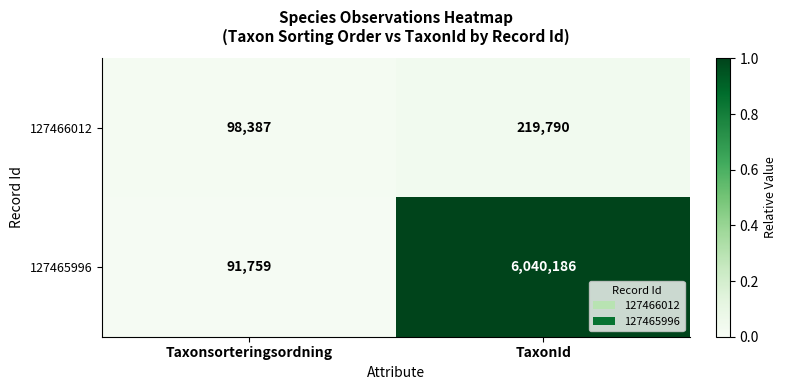

What is the total value across all series at Taxonsorteringsordning?

190146